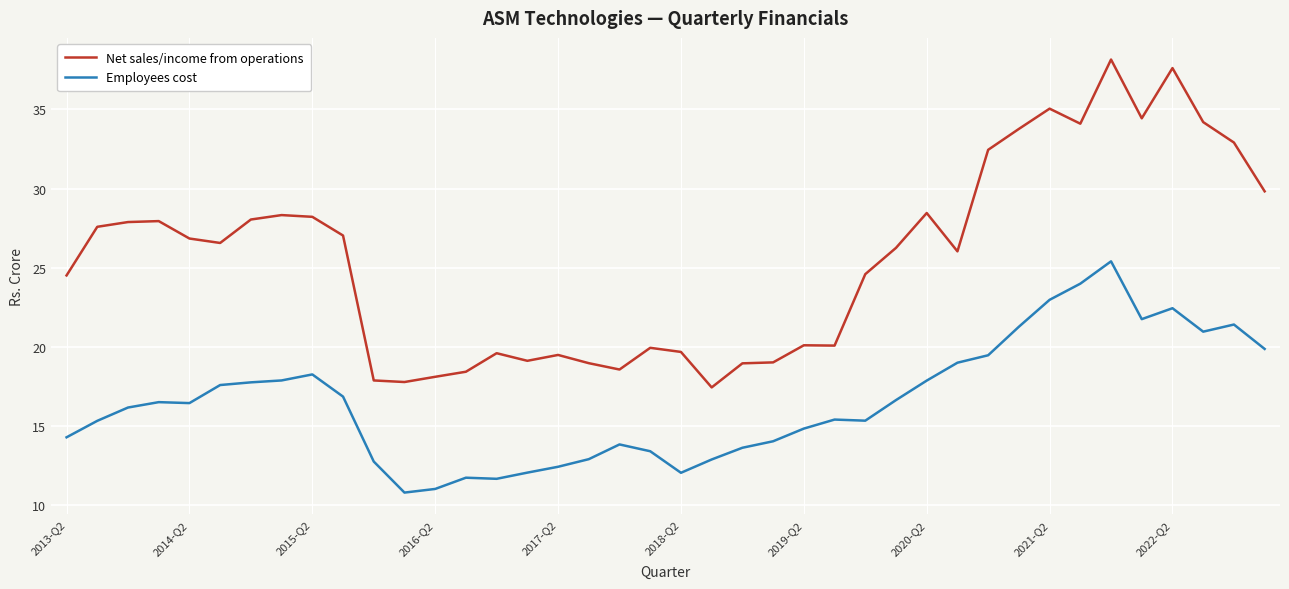

True or false: Employees cost and Net sales/income from operations intersect in this chart.

False